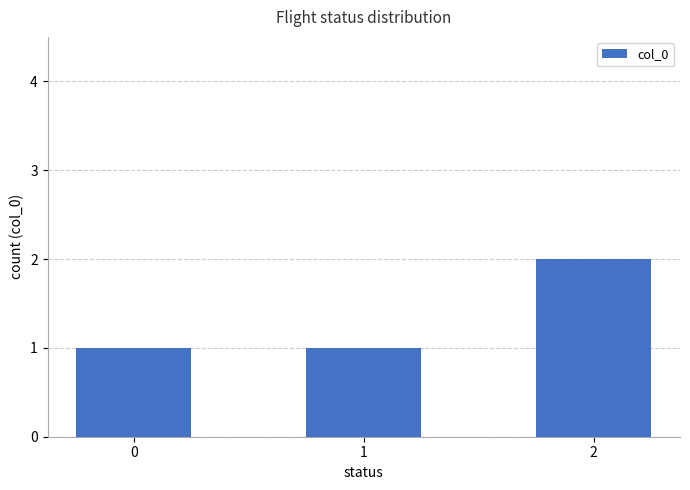

Reading left to right, extract all data points from this chart.

0=1	1=1	2=2